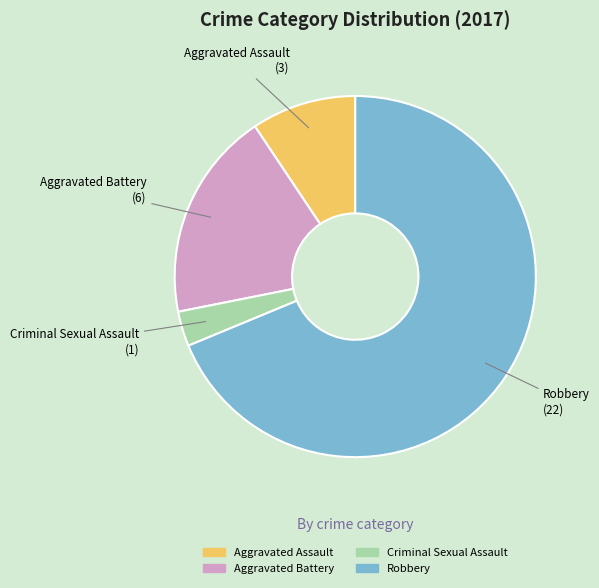

Which category has the biggest portion of the pie?

Robbery